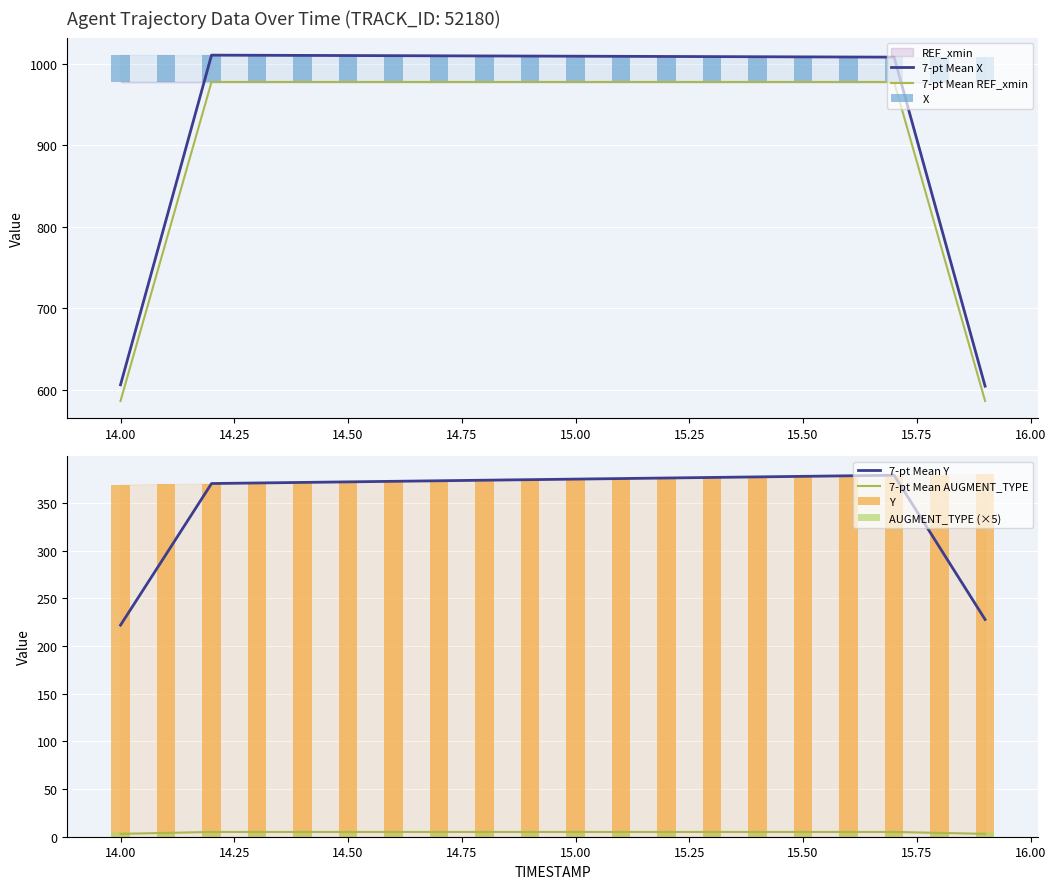

What is the total value across all series at 14.0?

2358.5